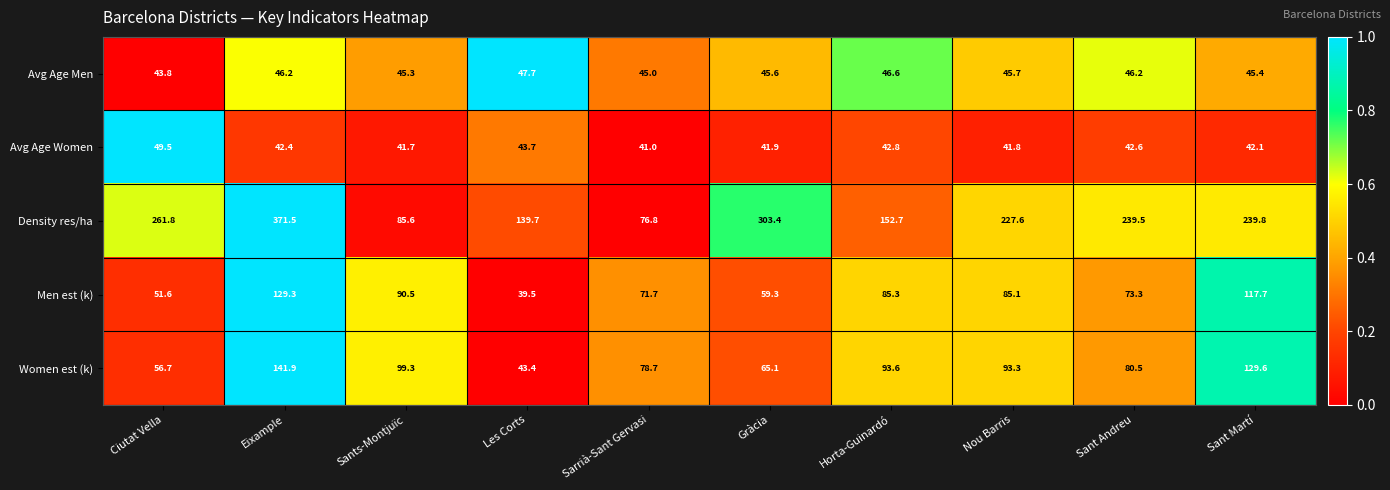

What is the difference between the highest and lowest values at Ciutat Vella?

218.0